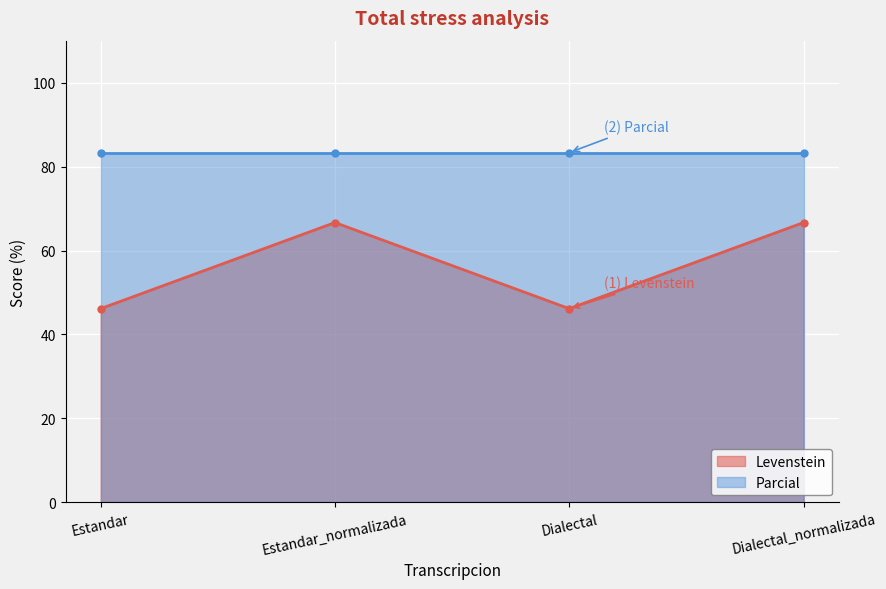

The value of Levenstein at Estandar_normalizada is 90.9. True or false?

False